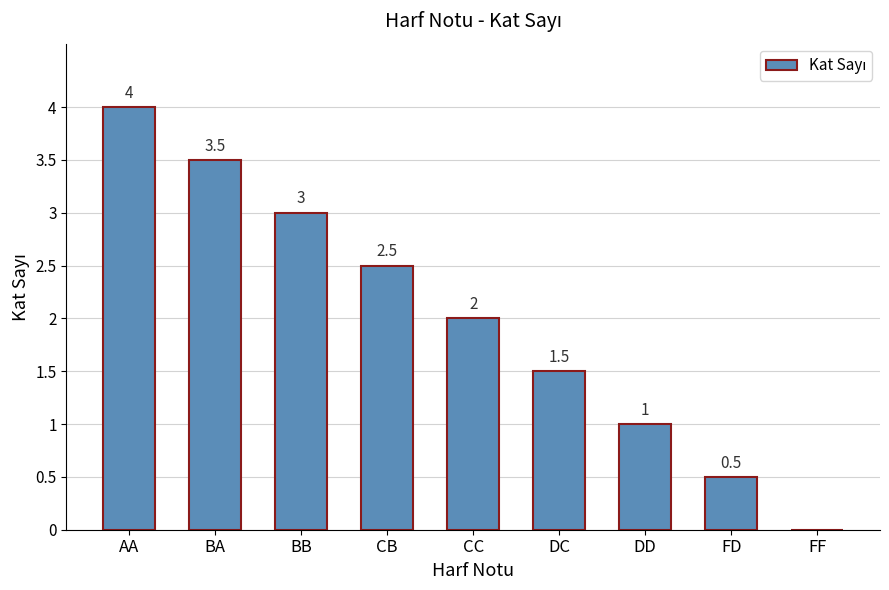

What is the sum of the values at DD and CC?

3.0